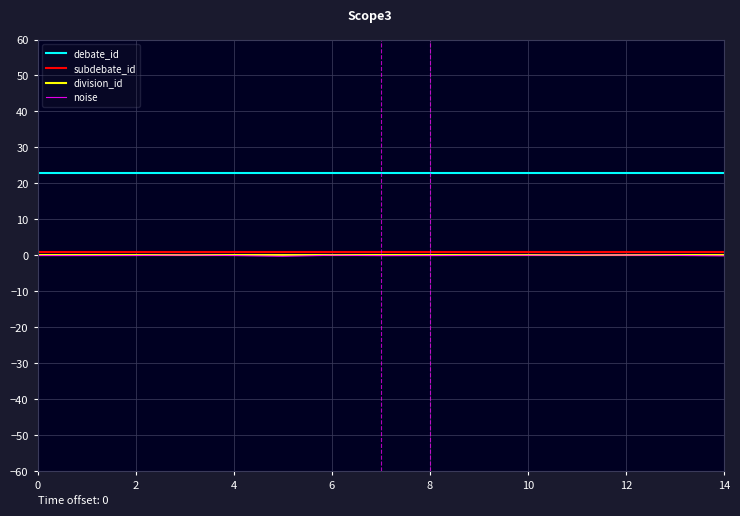

Which series has the largest total across all categories?

debate_id